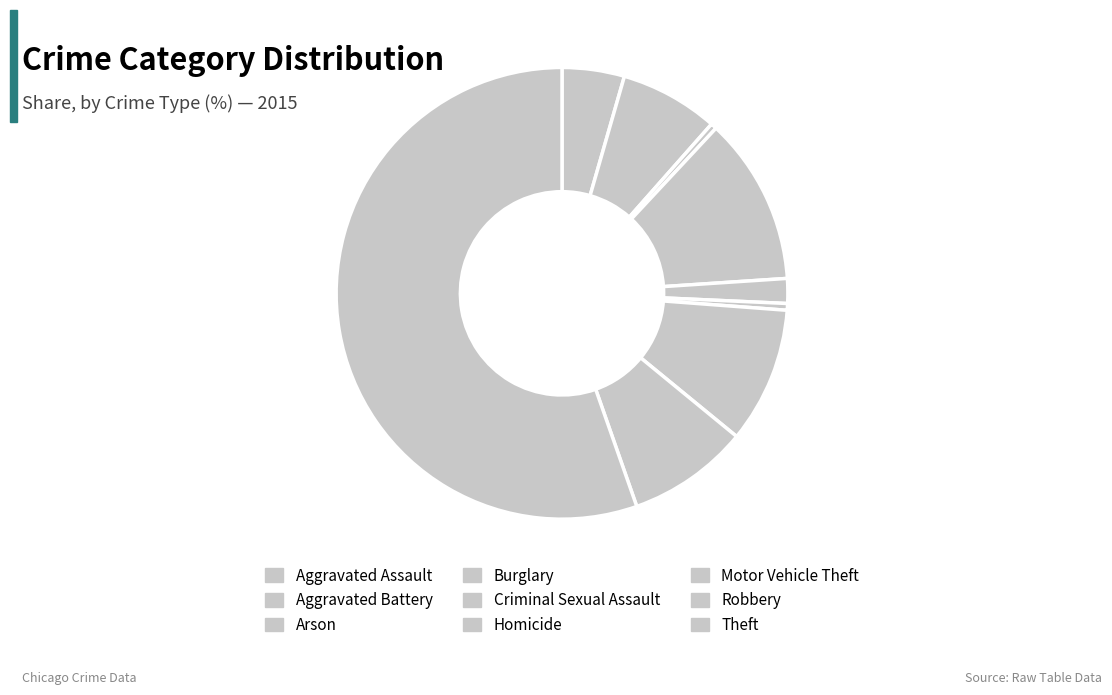

How much of the chart is everything except Criminal Sexual Assault?

98.2%